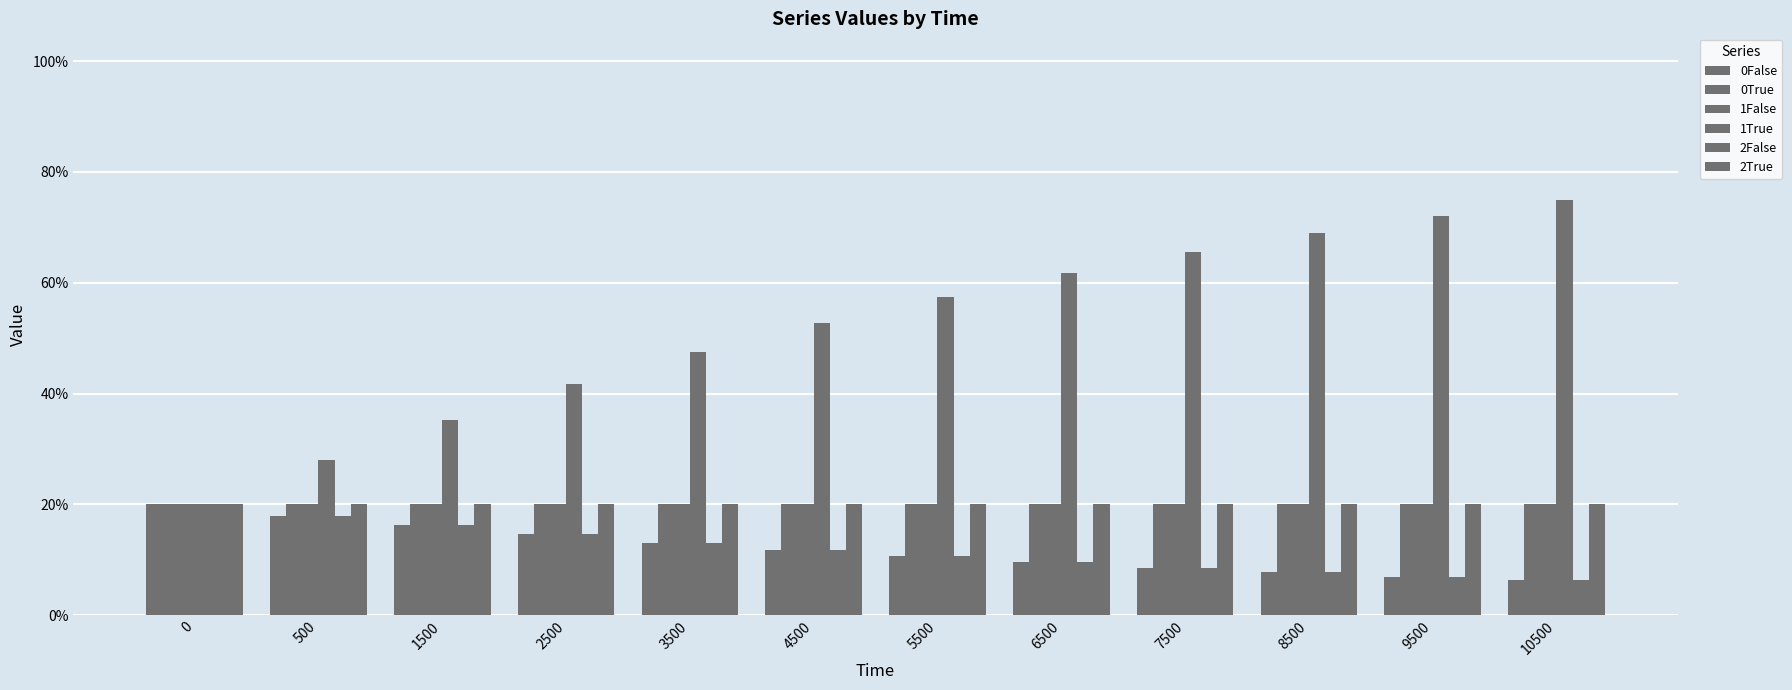

Are the bars horizontal?

No